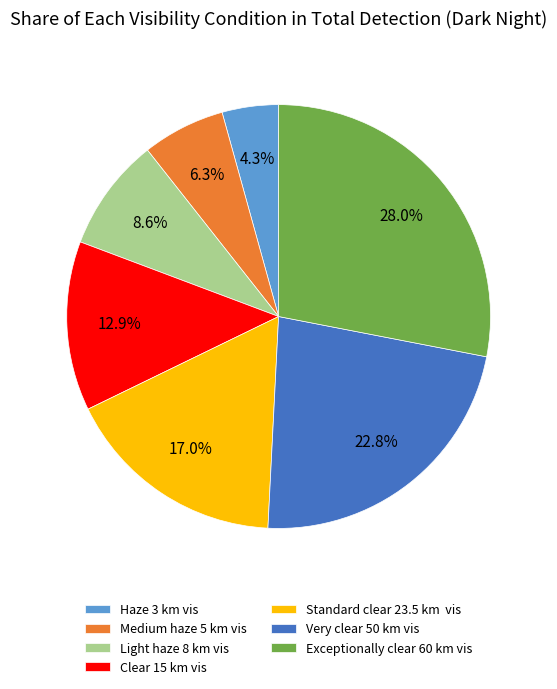

How many slices are in this pie chart?

7